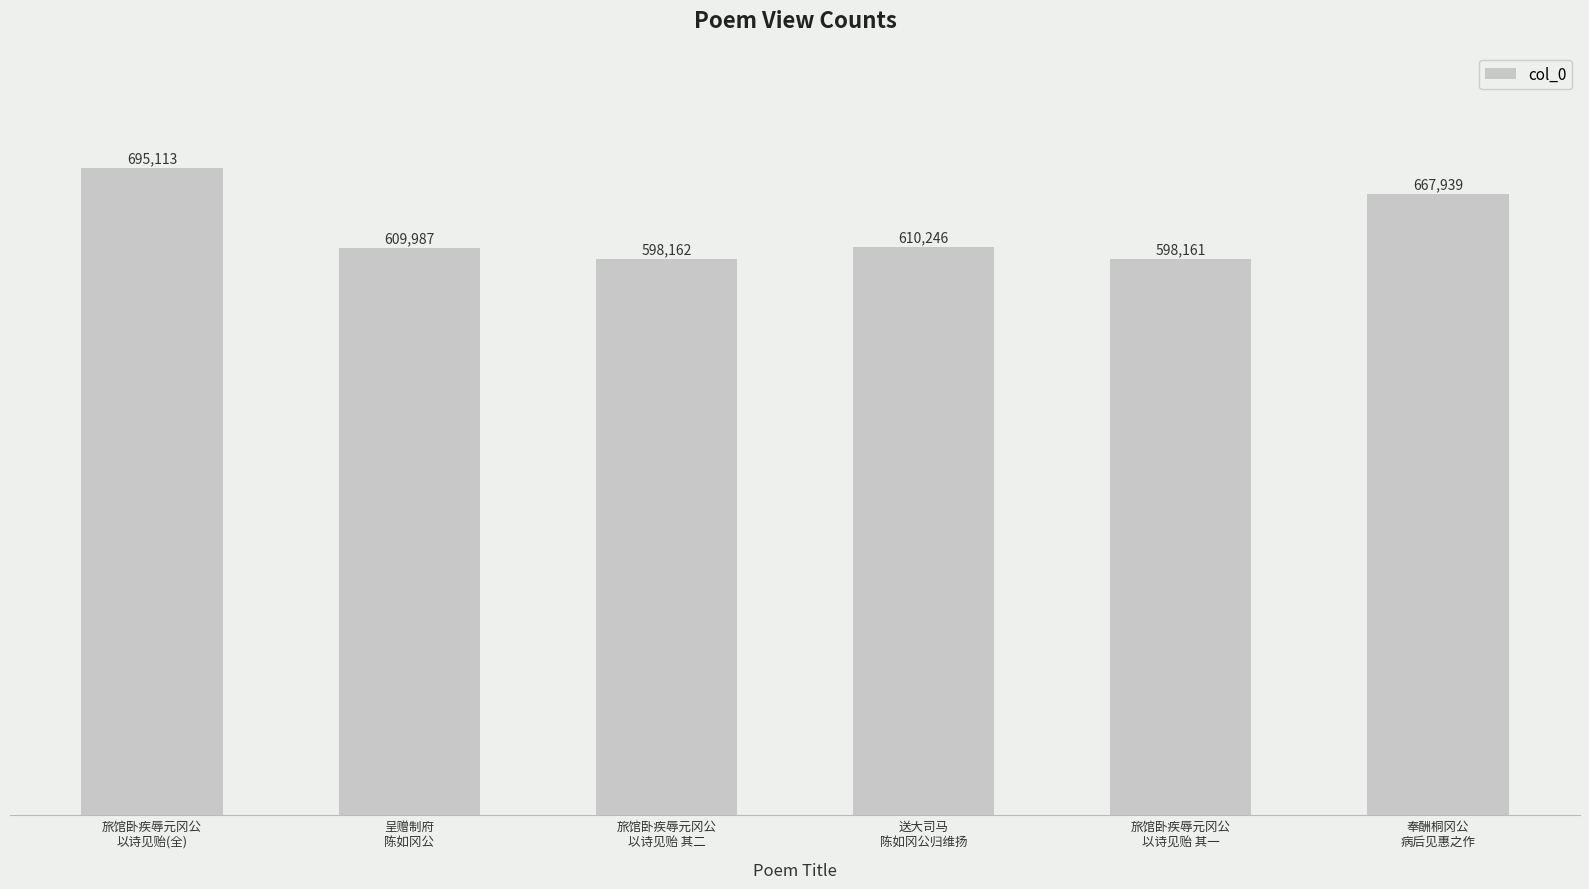

Reading right to left, list all the values displayed in this chart.

奉酬桐冈公
病后见惠之作=667939	旅馆卧疾辱元冈公
以诗见贻 其一=598161	送大司马
陈如冈公归维扬=610246	旅馆卧疾辱元冈公
以诗见贻 其二=598162	呈赠制府
陈如冈公=609987	旅馆卧疾辱元冈公
以诗见贻(全)=695113